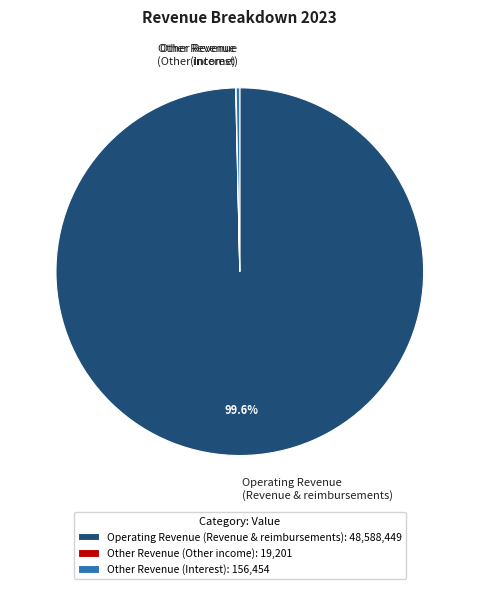

What is the ratio of the value at Operating Revenue (Revenue & reimbursements) to the value at Other Revenue (Interest)?

310.6